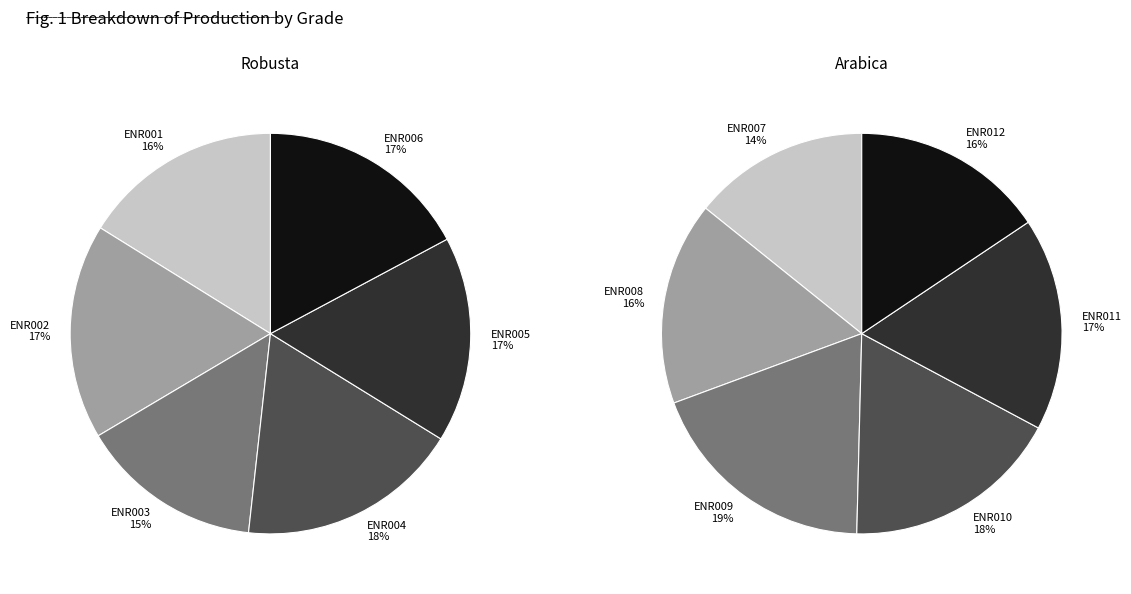

How many segments does this pie chart have?

6